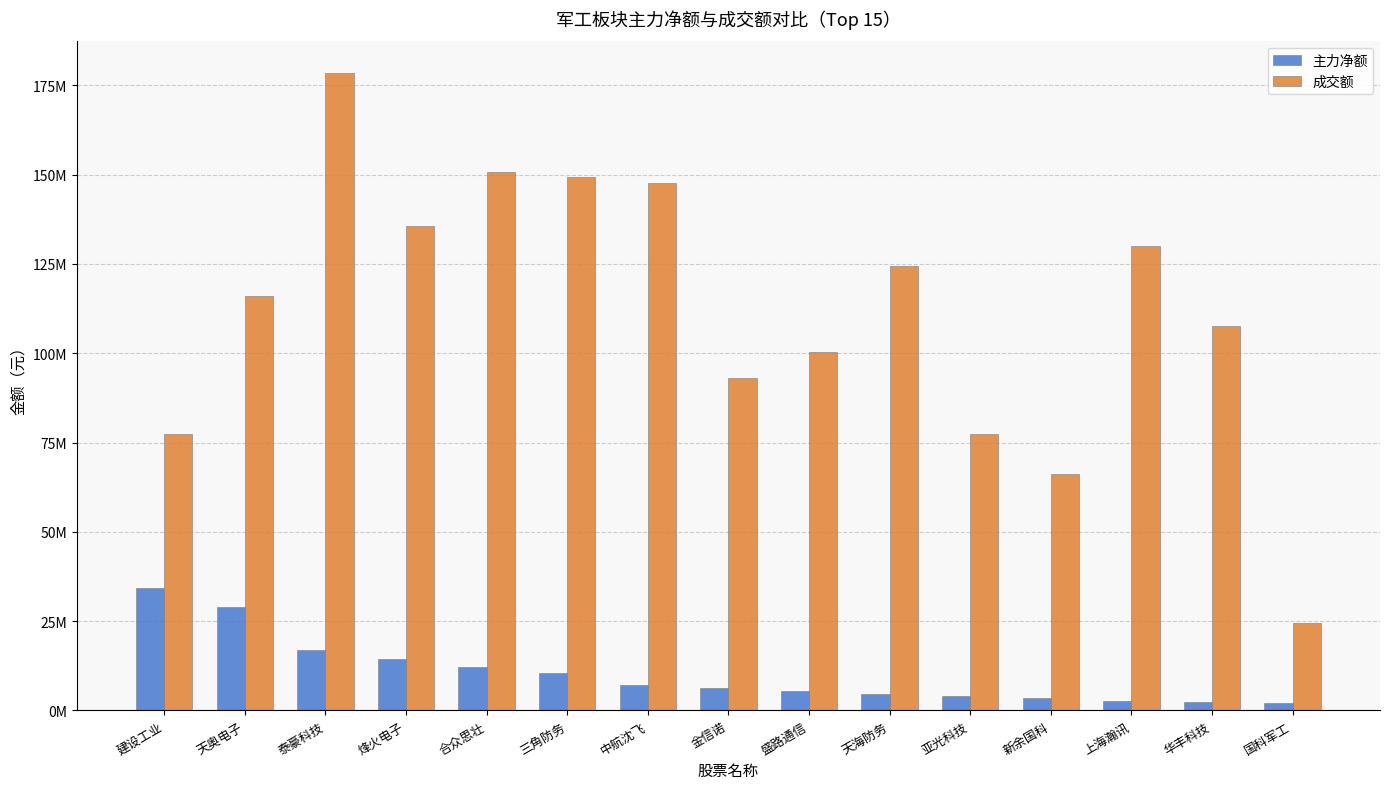

Does the chart contain any negative values?

No